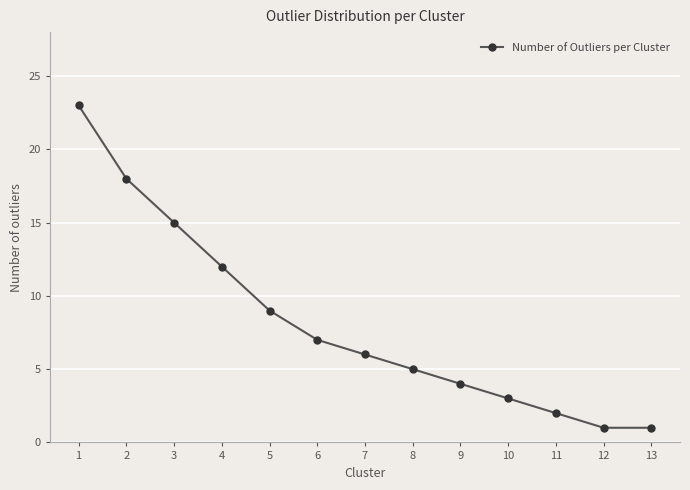

Does the chart have visible grid lines?

Yes